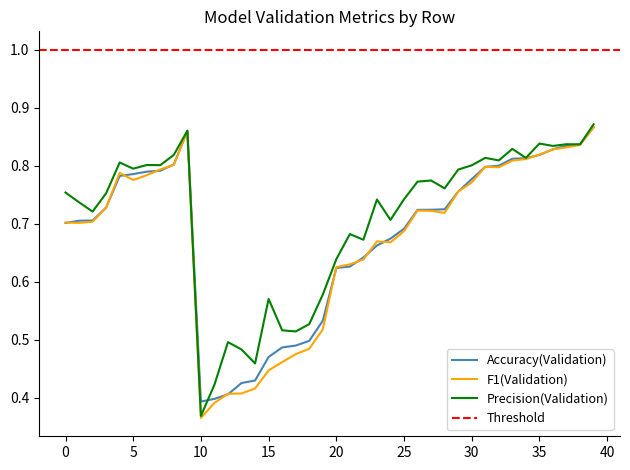

True or false: F1(Validation) and Precision(Validation) cross at least once.

False